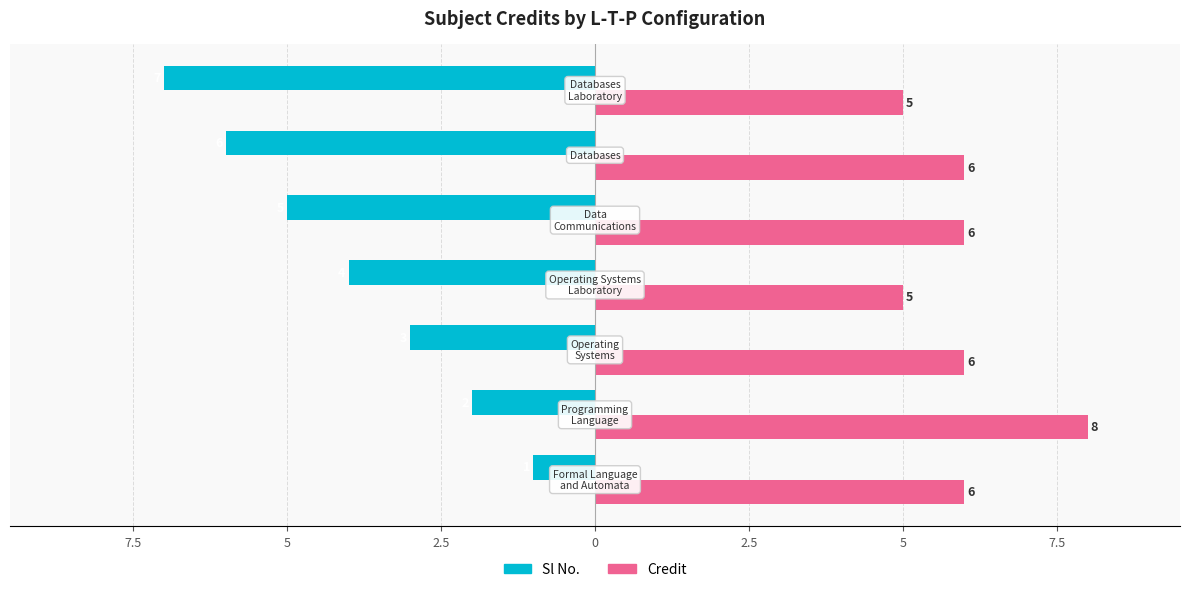

What are all the series names shown in the legend?

Sl No., Credit